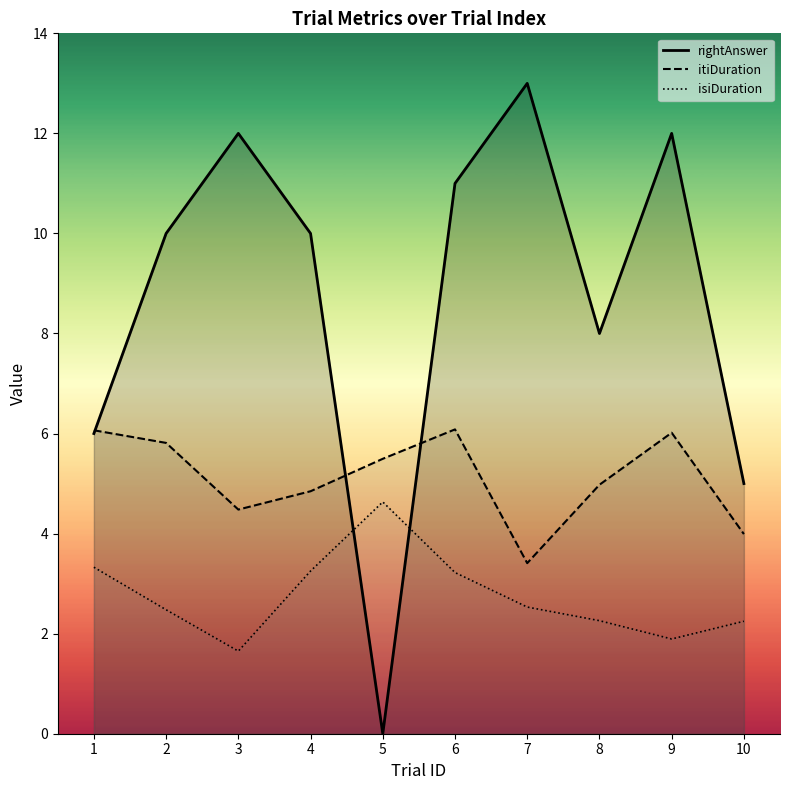

Rank the series by their average value, from lowest to highest.

isiDuration, itiDuration, rightAnswer